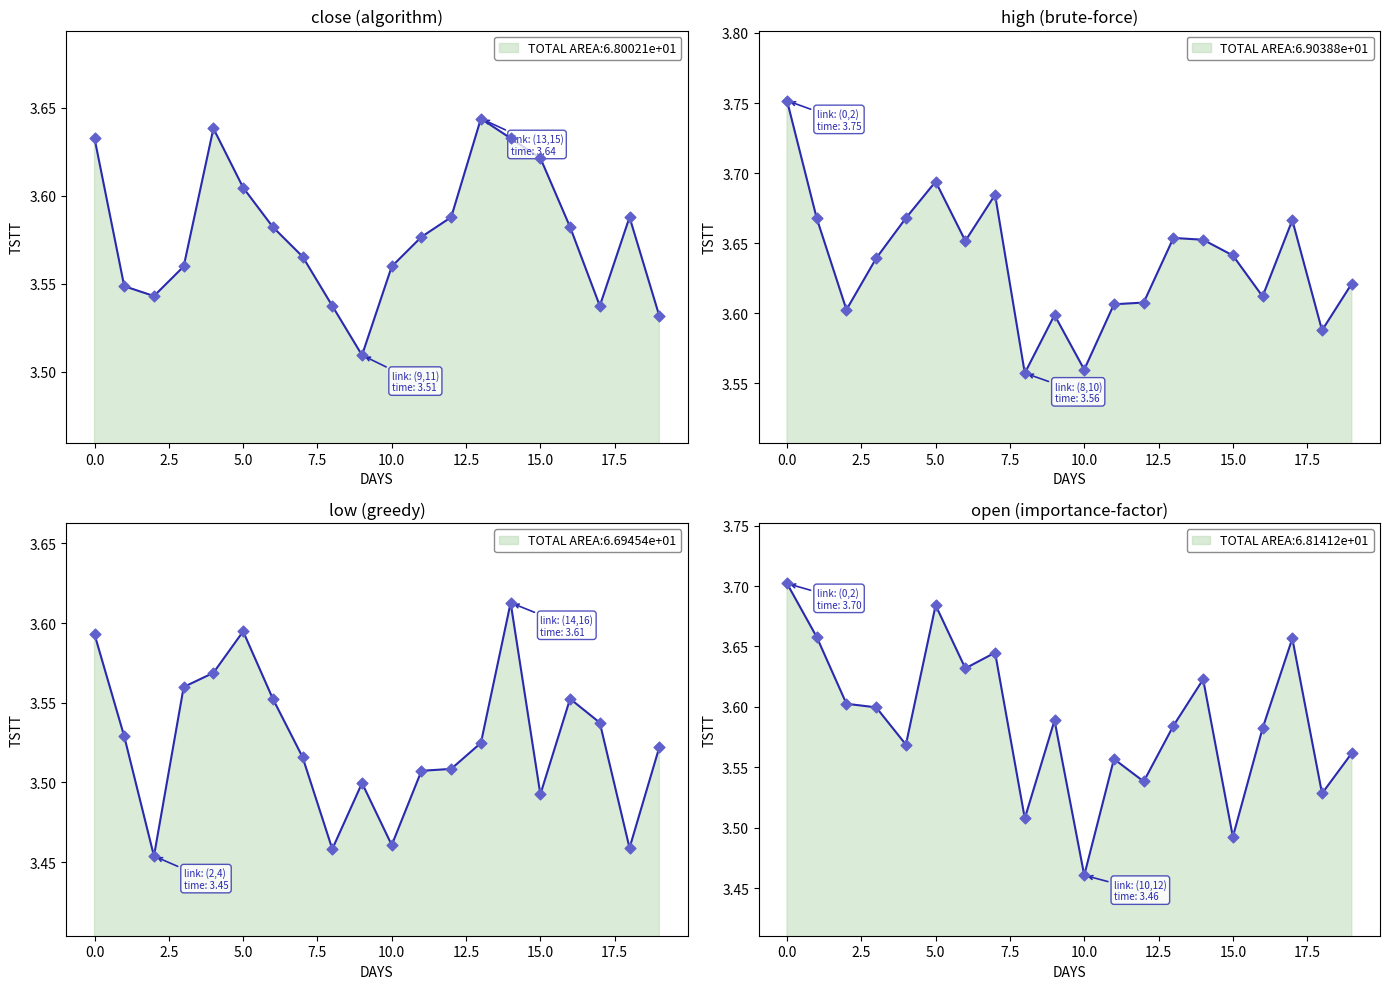

Which series contains the lowest Y value?

low